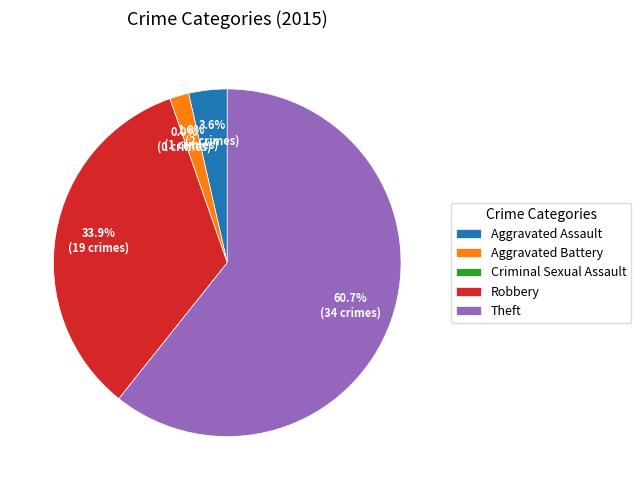

Is there a majority slice in this chart?

Yes